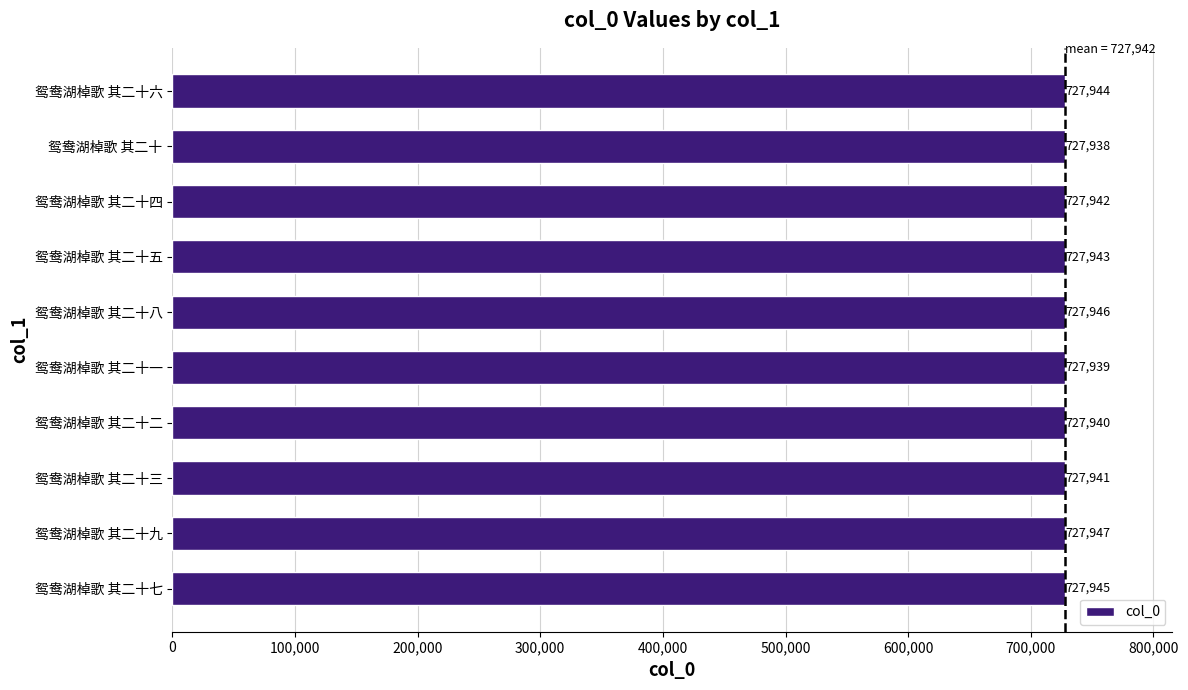

Rank the categories by value from lowest to highest.

鸳鸯湖棹歌 其二十, 鸳鸯湖棹歌 其二十一, 鸳鸯湖棹歌 其二十二, 鸳鸯湖棹歌 其二十三, 鸳鸯湖棹歌 其二十四, 鸳鸯湖棹歌 其二十五, 鸳鸯湖棹歌 其二十六, 鸳鸯湖棹歌 其二十七, 鸳鸯湖棹歌 其二十八, 鸳鸯湖棹歌 其二十九